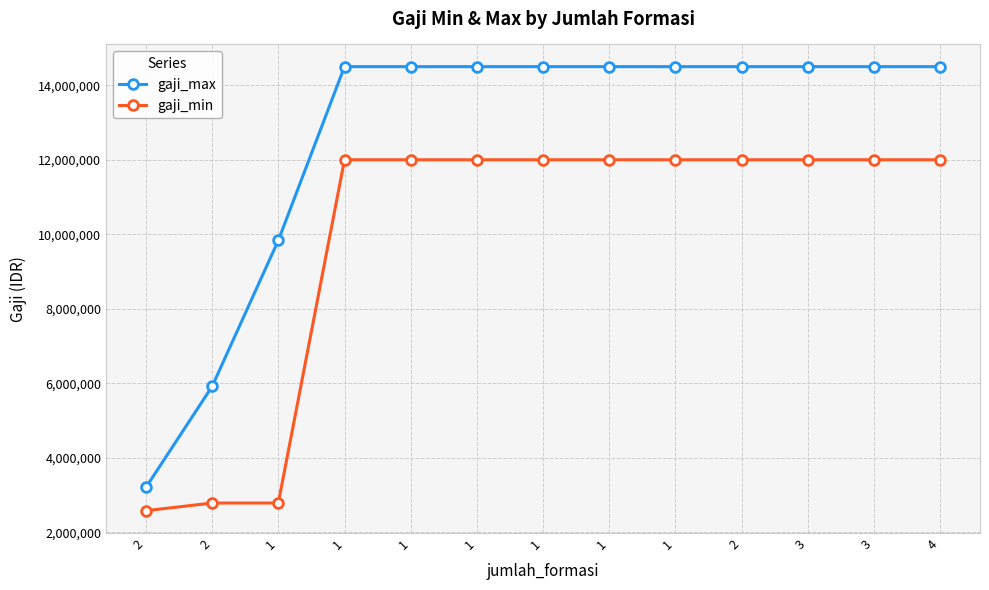

At which category is the sum across all series the highest?

1